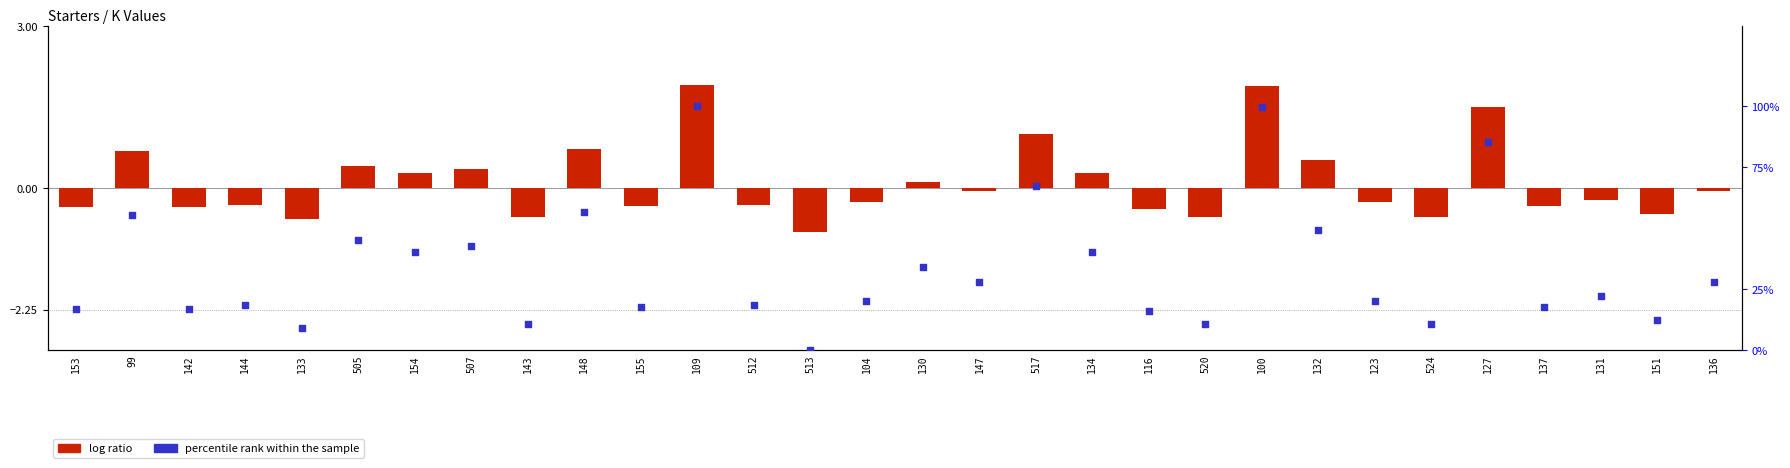

Which series reaches the minimum Y coordinate?

log ratio